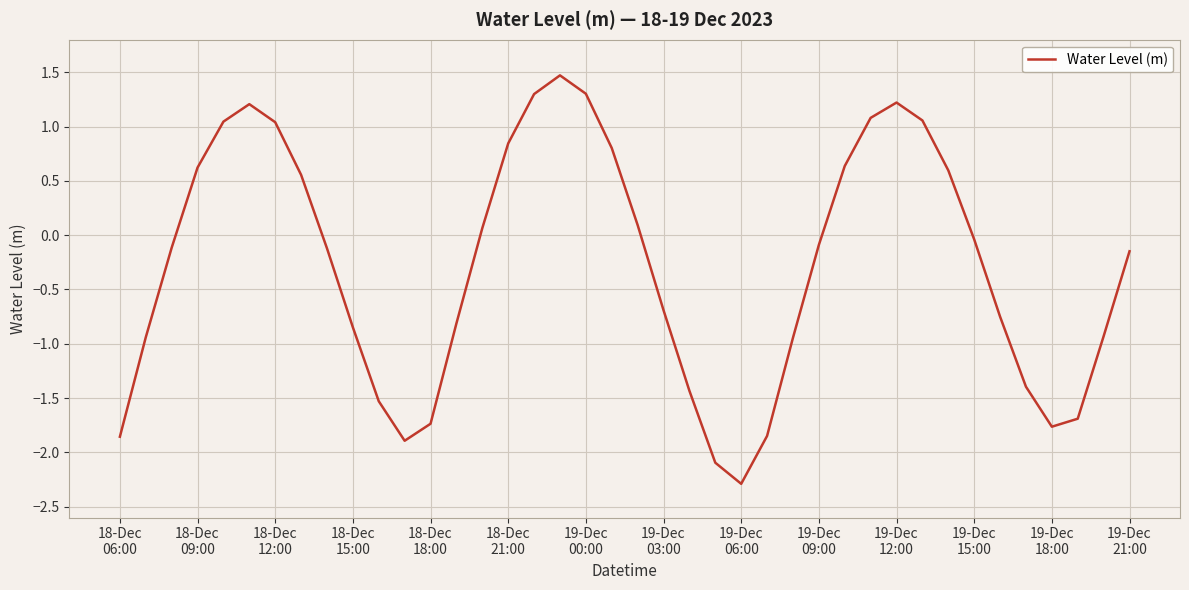

What is the smallest value displayed?

-2.3